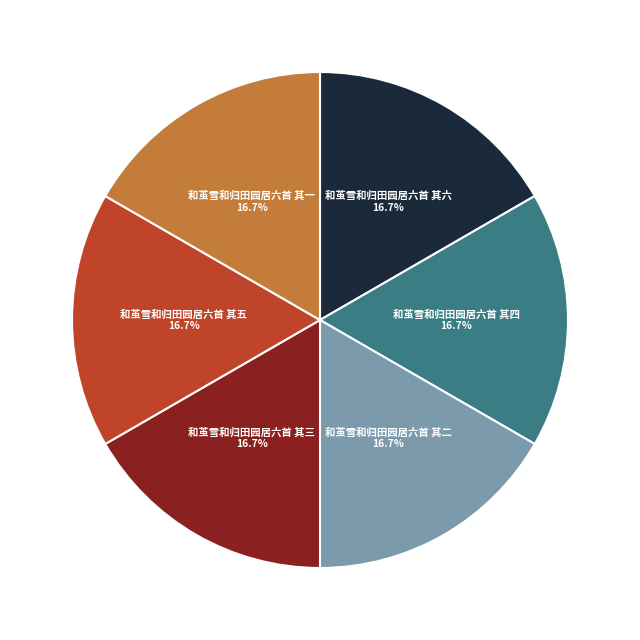

Is there any slice that represents more than half of the pie?

No